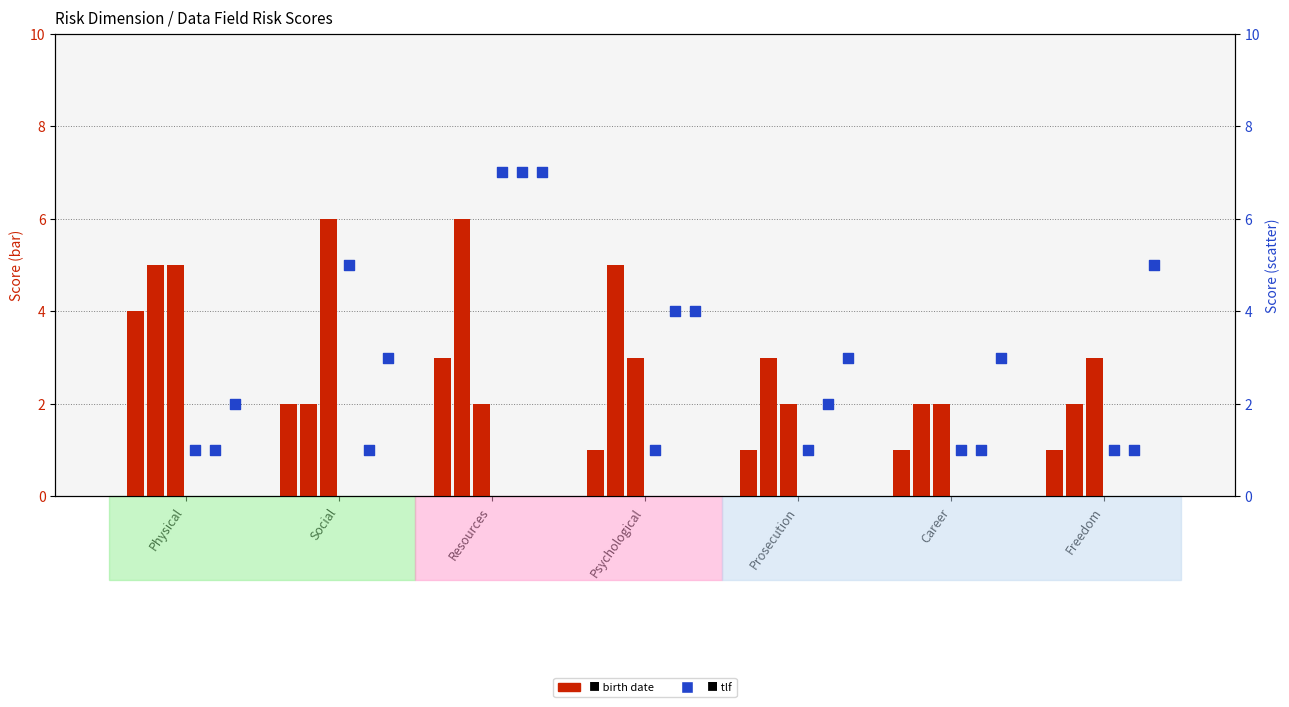

At how many categories does at least one series exceed 2?

7